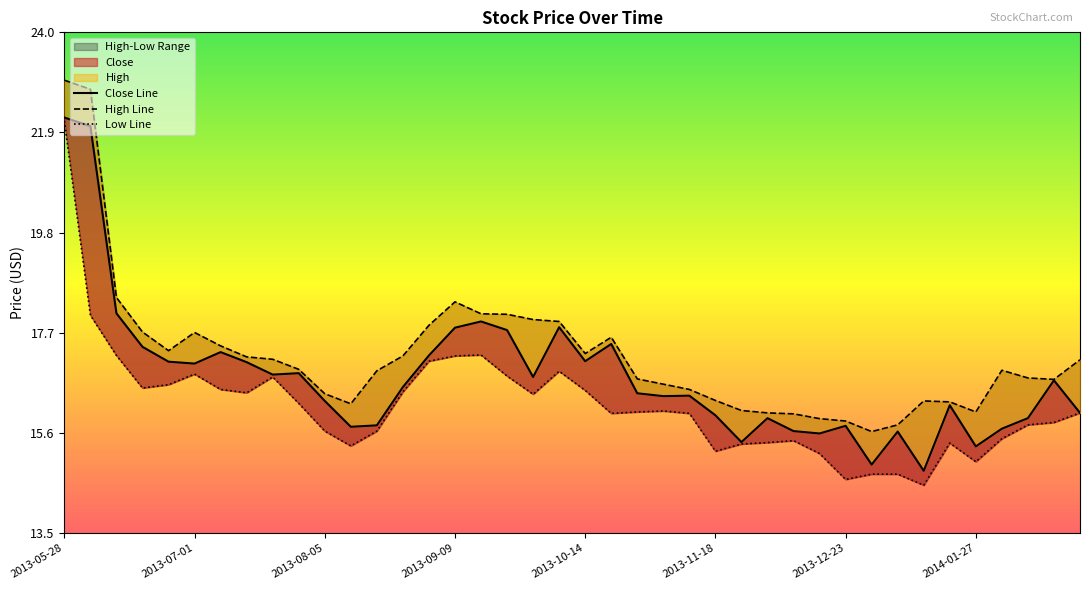

Is it true that Low equals 25.4 at 2013-08-12?

False